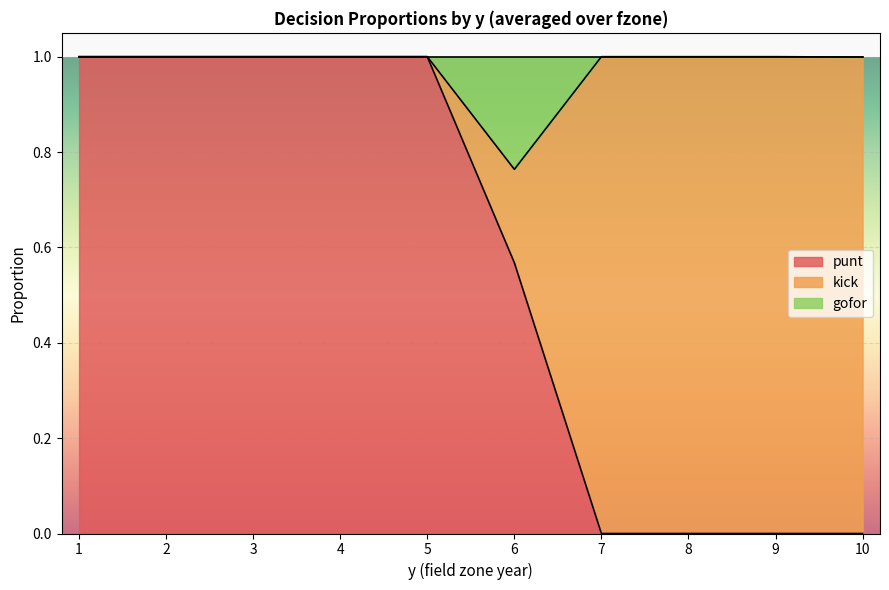

Which has a higher value, 1 or 6?

1